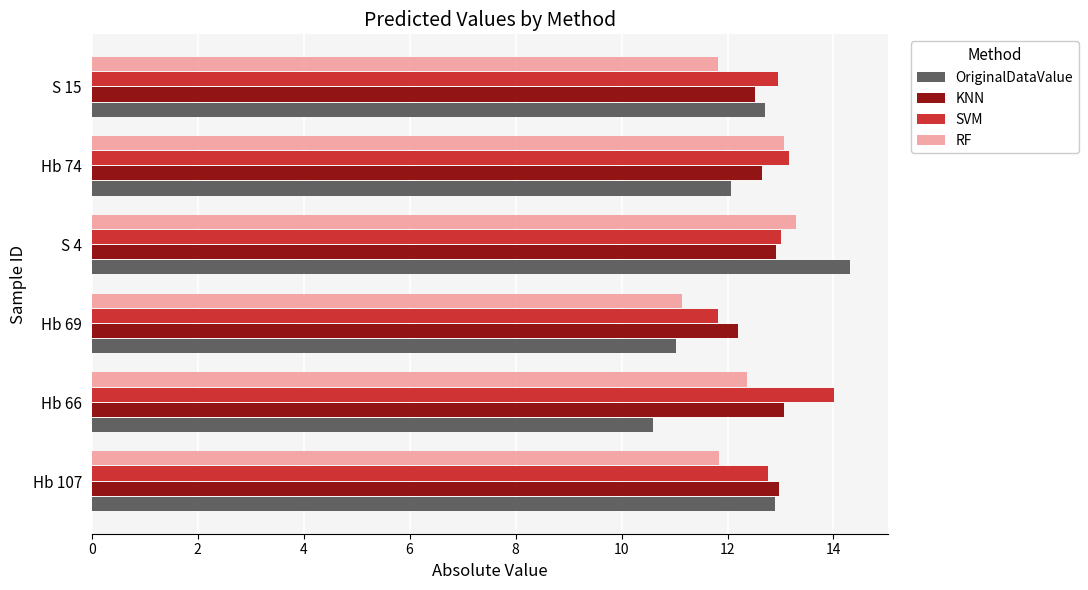

What is the difference between the highest and lowest values at Hb 66?

3.4